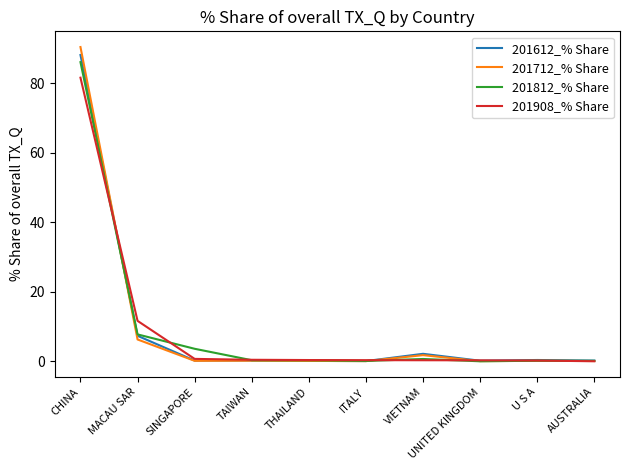

List the series in order of their peak value, lowest first.

201908_% Share, 201812_% Share, 201612_% Share, 201712_% Share